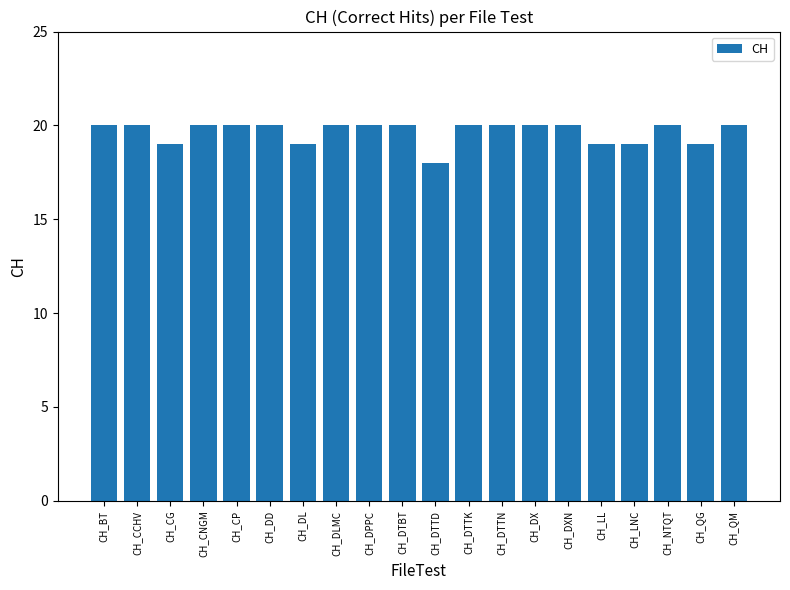

What is the approximate value at CH_NTQT?

20